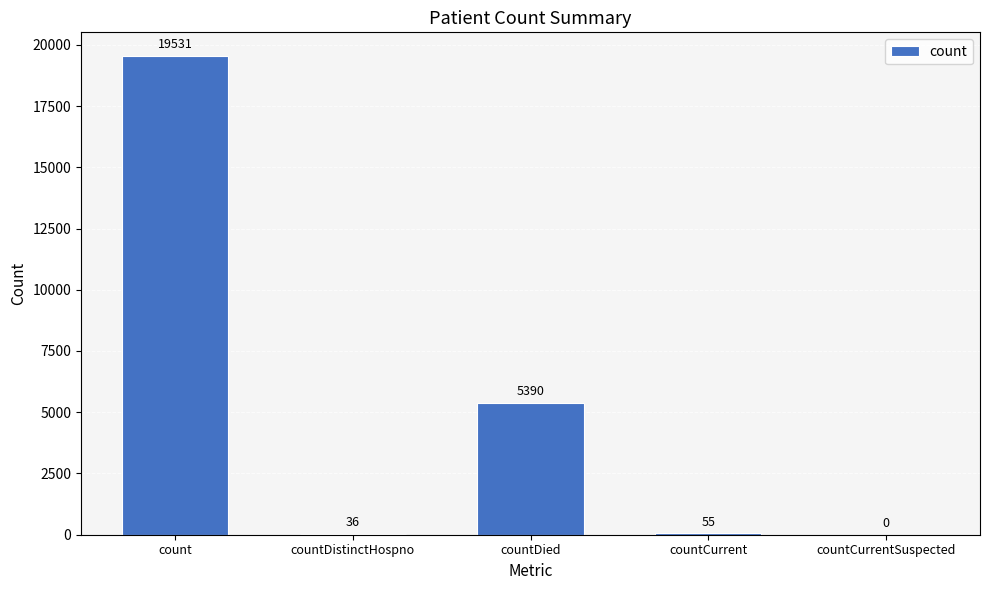

Reading left to right, what are all the values shown in this chart?

count=19531	countDistinctHospno=36	countDied=5390	countCurrent=55	countCurrentSuspected=0